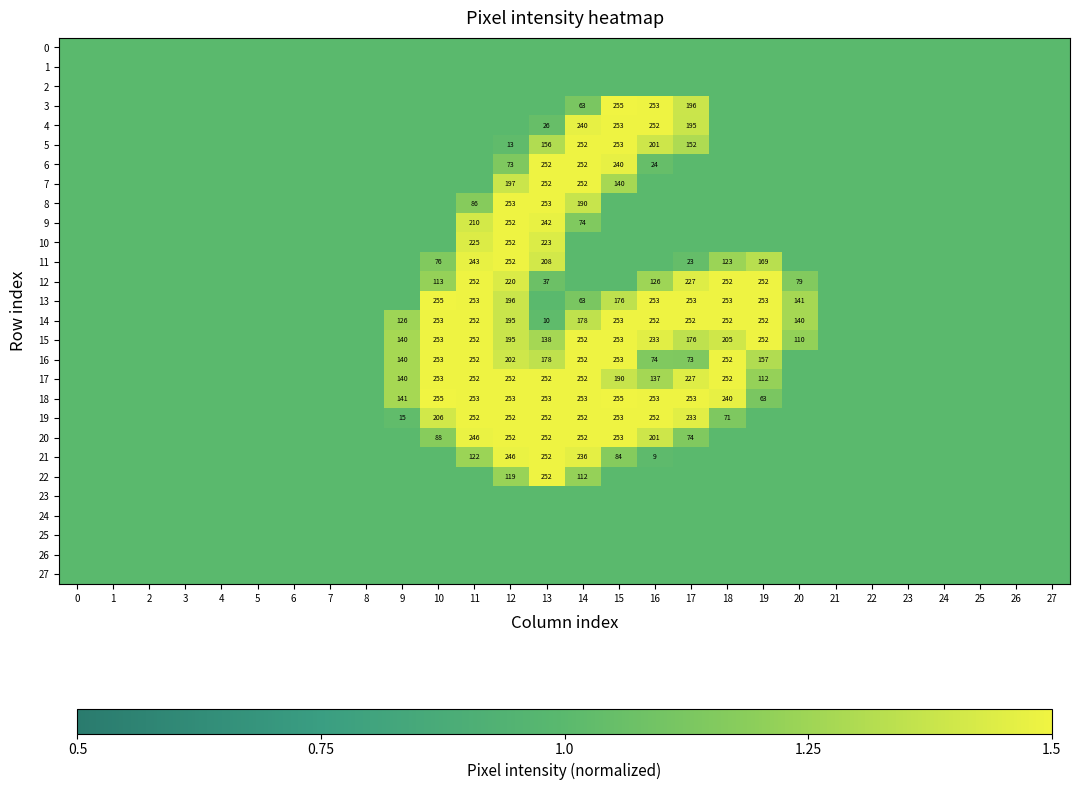

The 13 series shows 119 at 15. True or false?

False